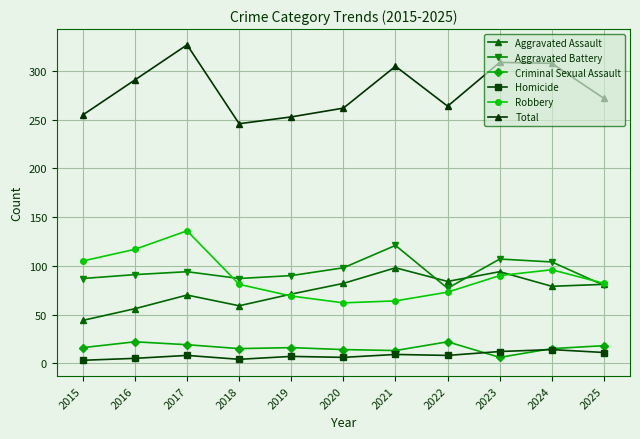

What is the highest value of the Robbery series?

136